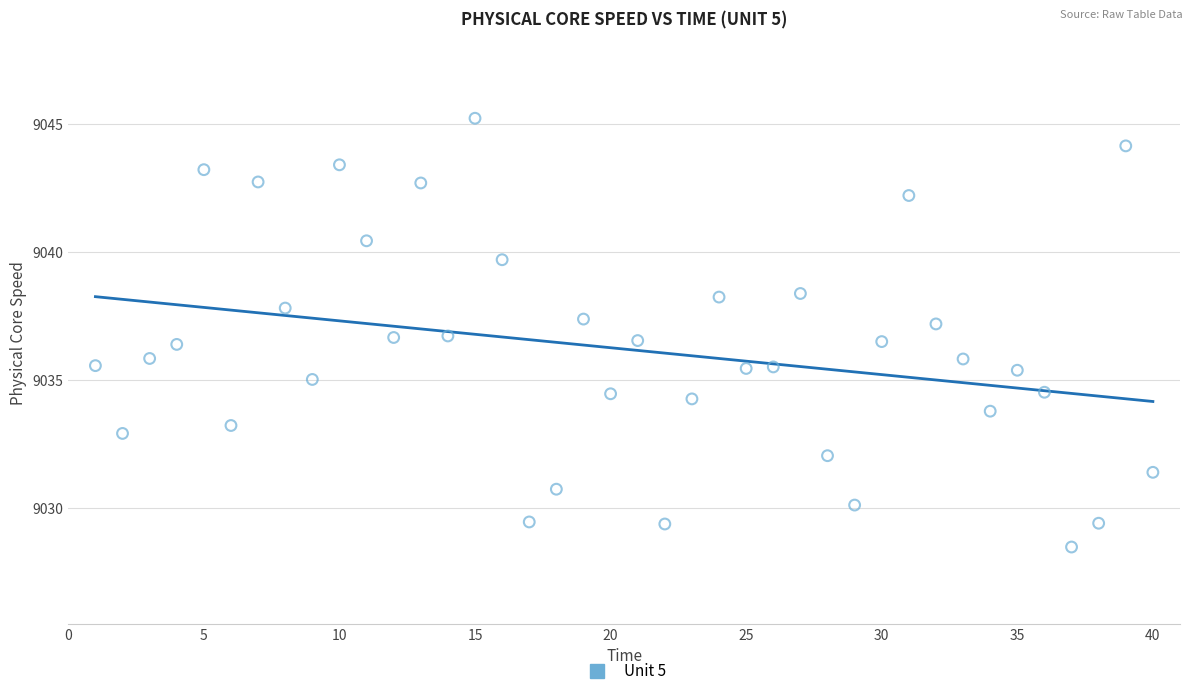

What is the range of Y values (max minus min)?

16.8